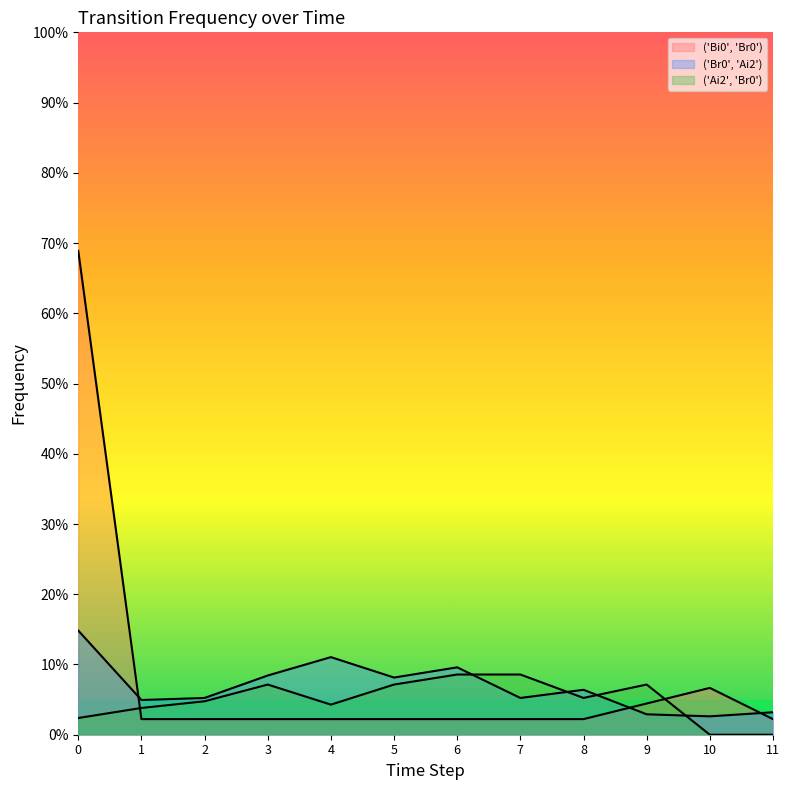

Does the chart have visible grid lines?

No